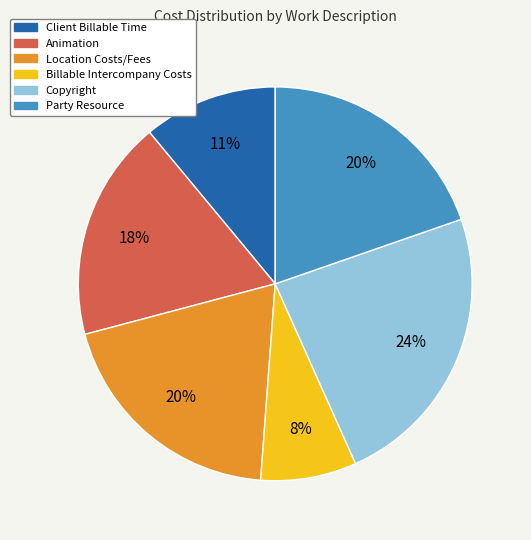

Which has a higher value, Copyright or Client Billable Time?

Copyright